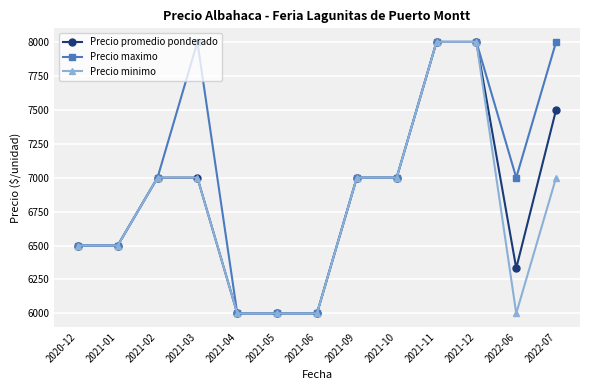

How many Precio maximo values are between 6500 and 8000?

10